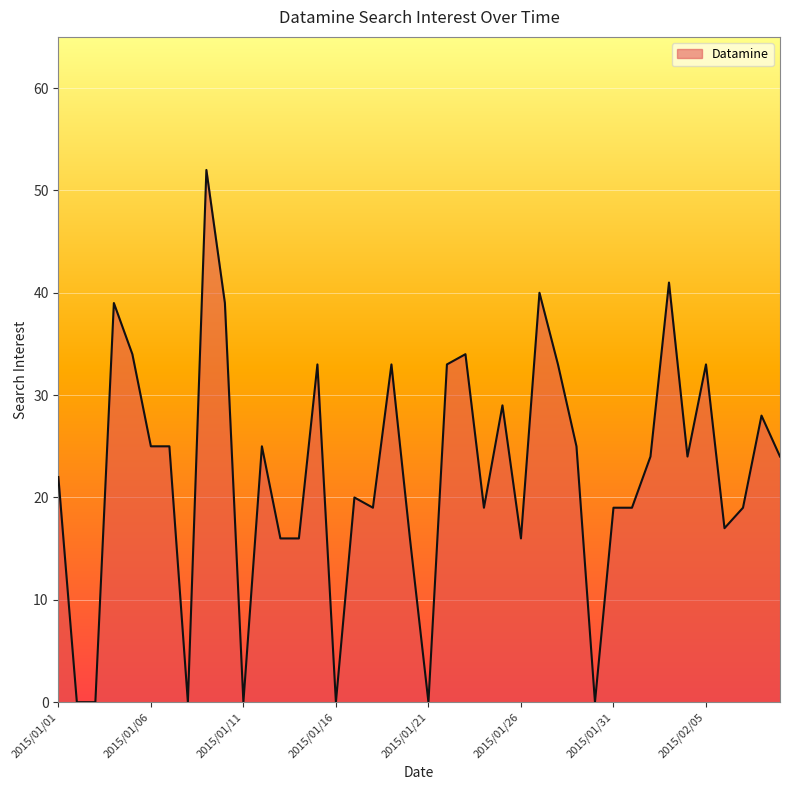

What is the maximum value shown in the chart?

52